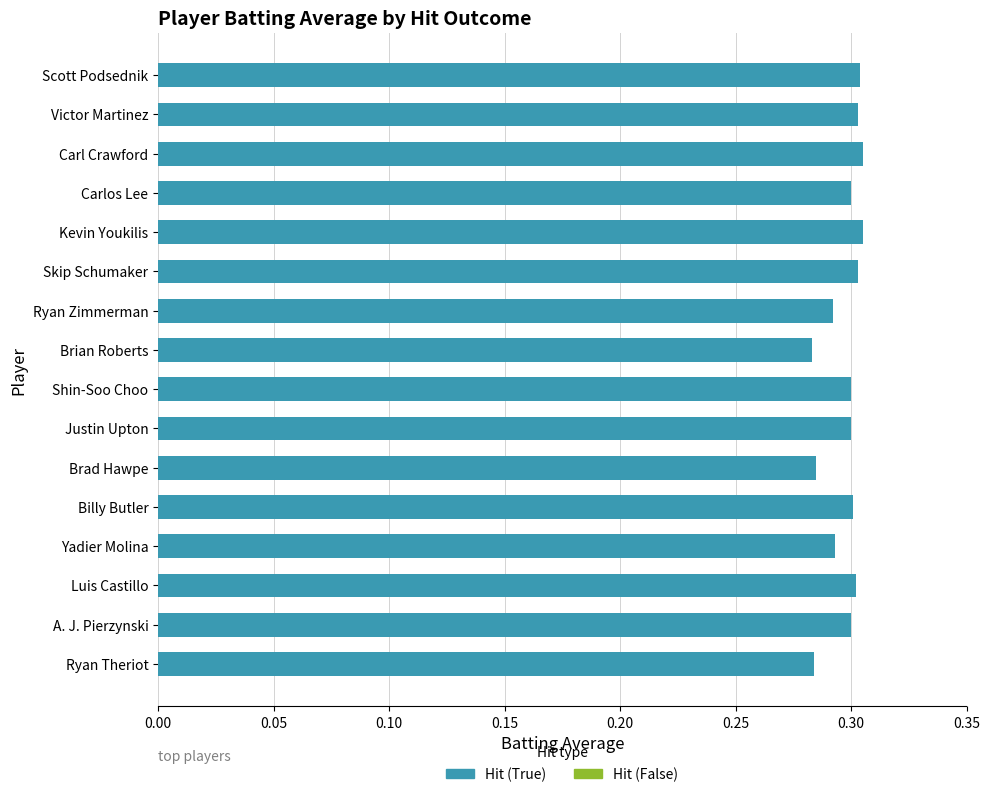

Rank the series by their average value, from lowest to highest.

Hit (False), Hit (True)